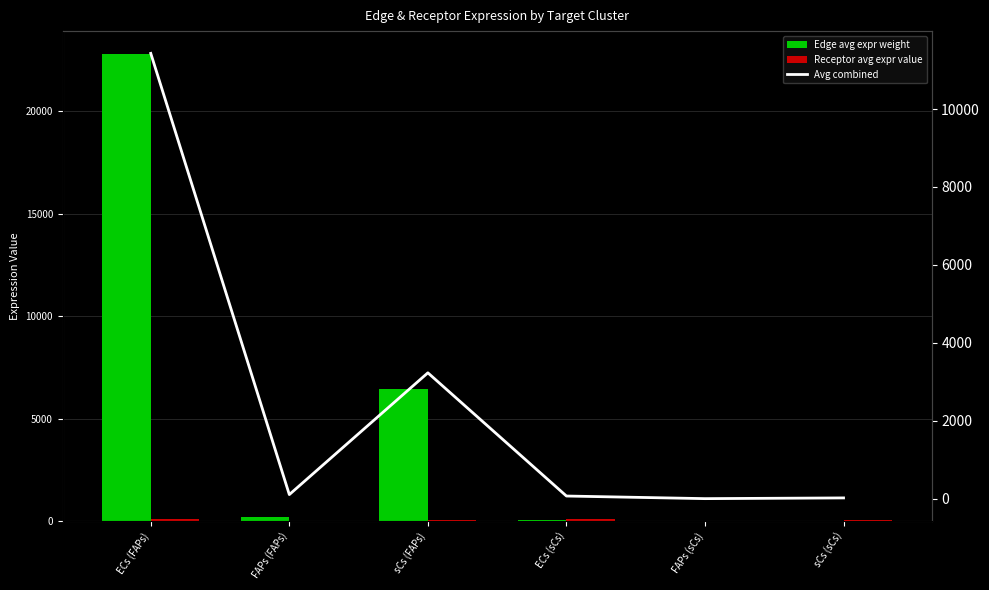

How many groups of bars are there?

6